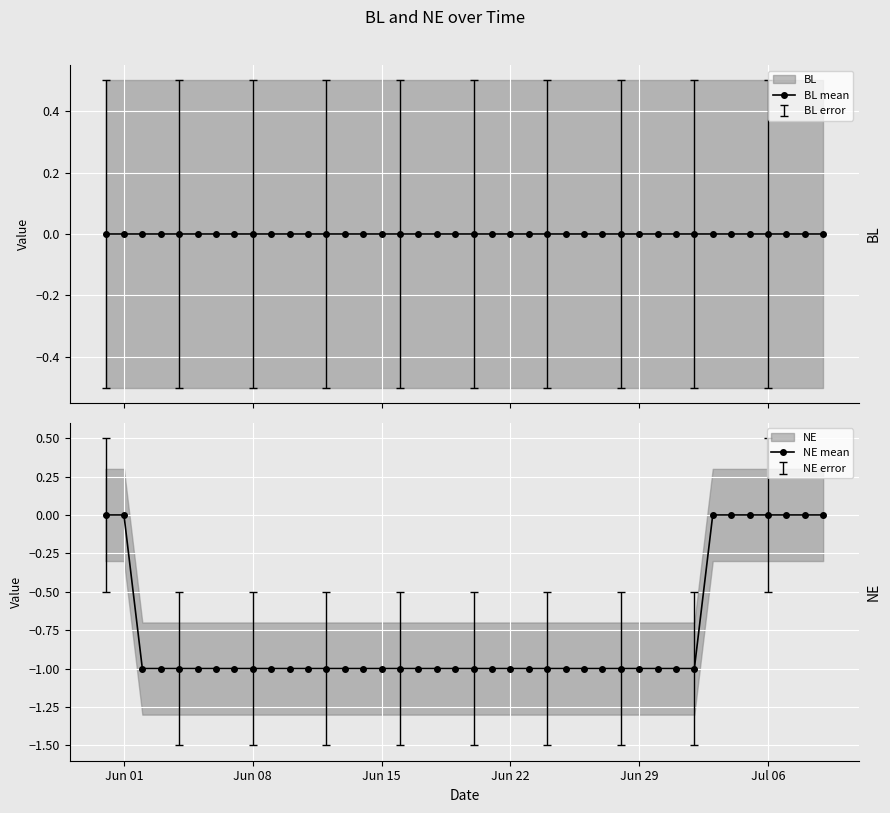

The value of NE mean at Jun 29 is -2. True or false?

False